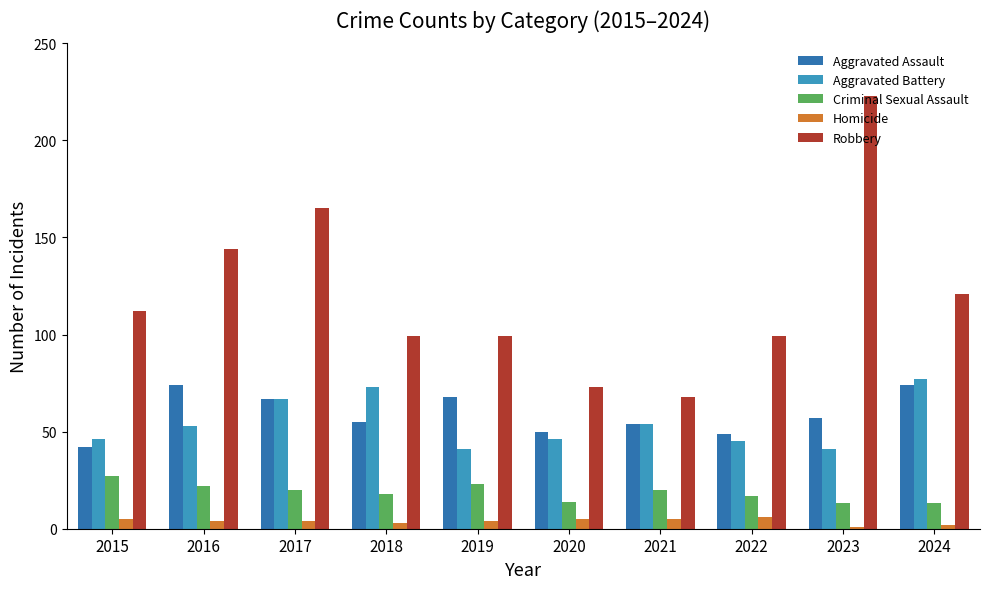

How many series are shown in this chart?

5